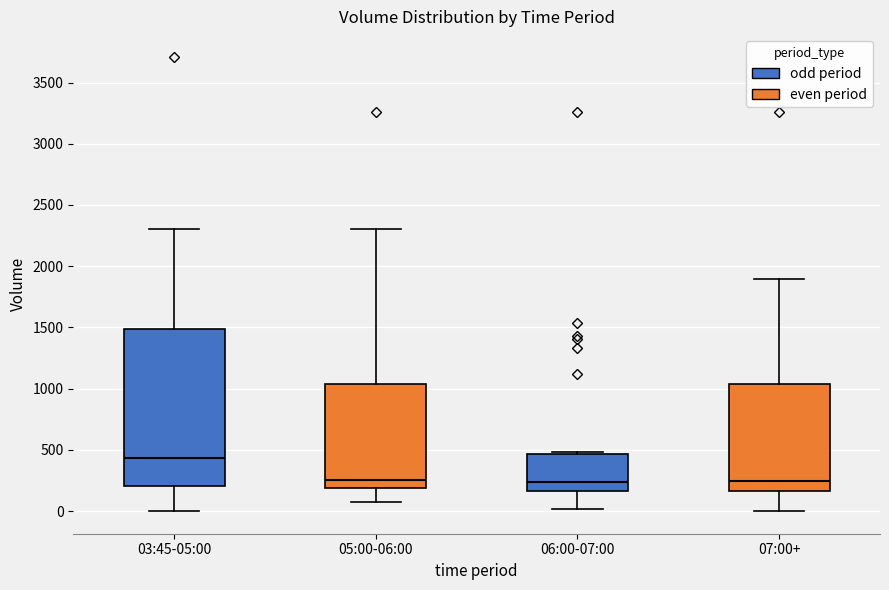

Reading left to right, transcribe this box plot: for each box, give where its median line is, the range the box spans, and where its two whiskers end, as read against the y-axis. The values are not printed on the chart, so give them approximately, as read against the axis.

03:45-05:00: median 450, box 200 to 1500, whiskers 0 to 2300
05:00-06:00: median 250, box 200 to 1050, whiskers 50 to 2300
06:00-07:00: median 250, box 150 to 450, whiskers 0 to 500
07:00+: median 250, box 150 to 1050, whiskers 0 to 1900